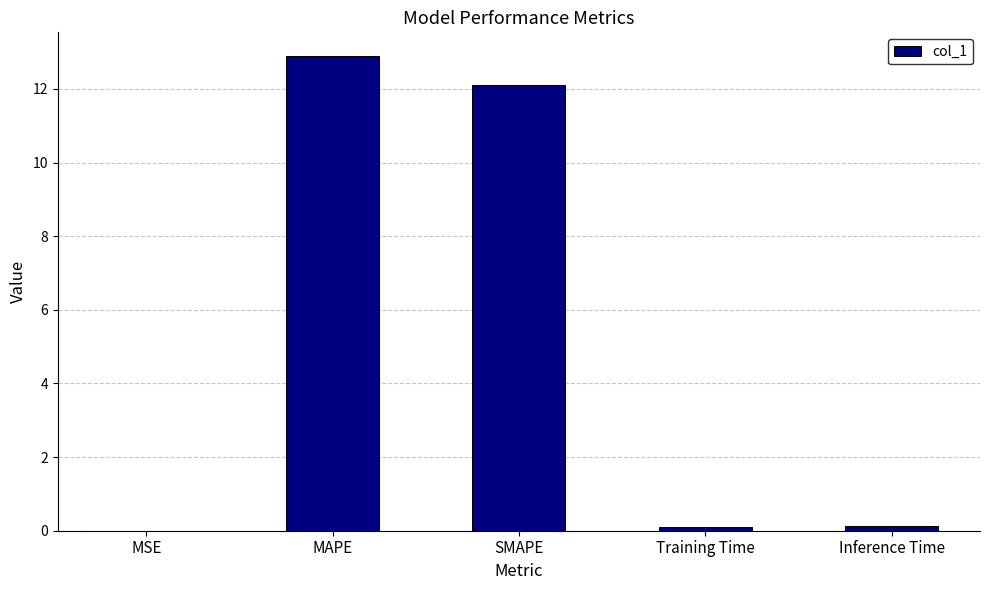

Which has a higher value, MAPE or Training Time?

MAPE